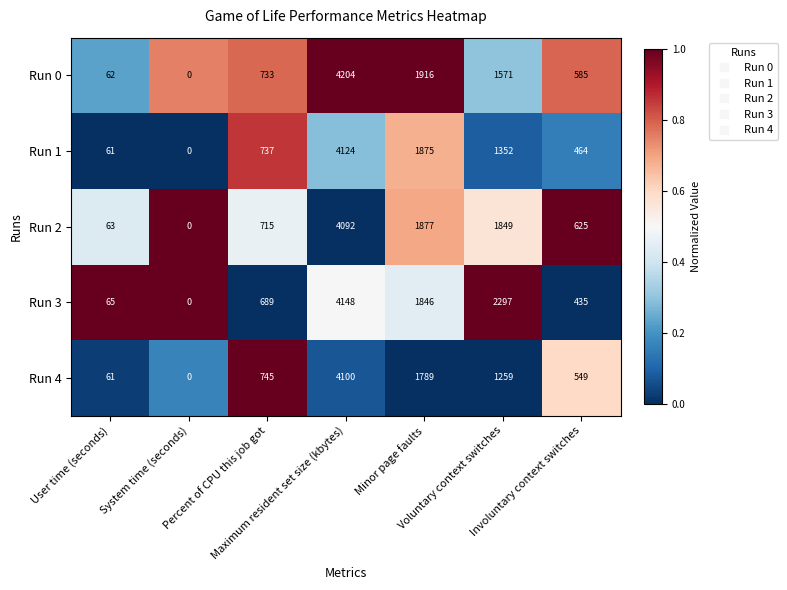

Which series has the largest total across all categories?

Run 3